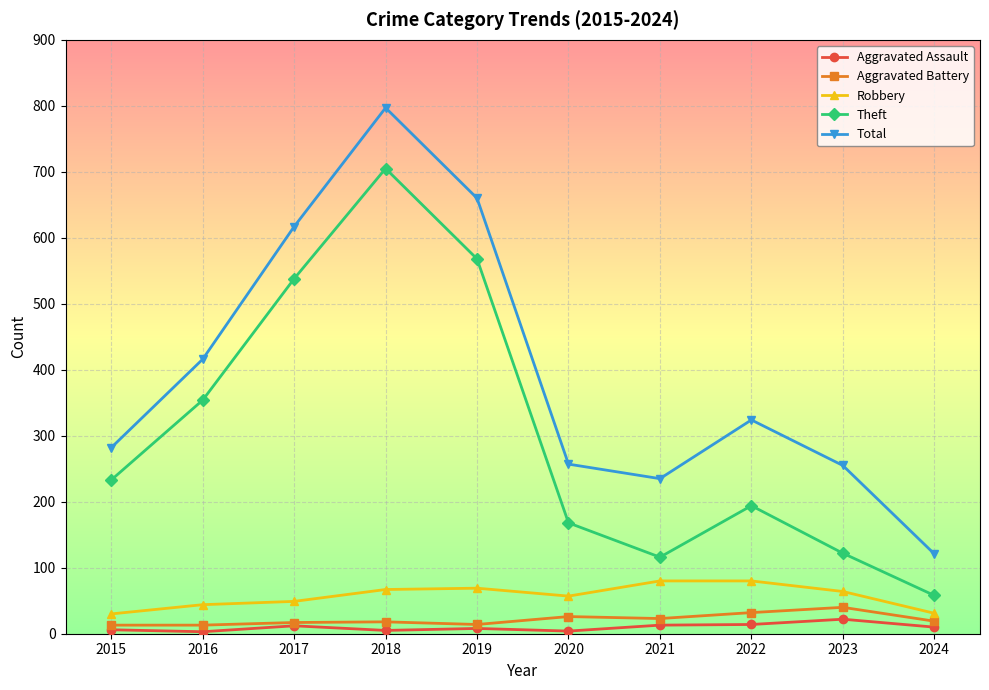

In Theft, how many points are lower than both neighbors (excluding endpoints)?

1